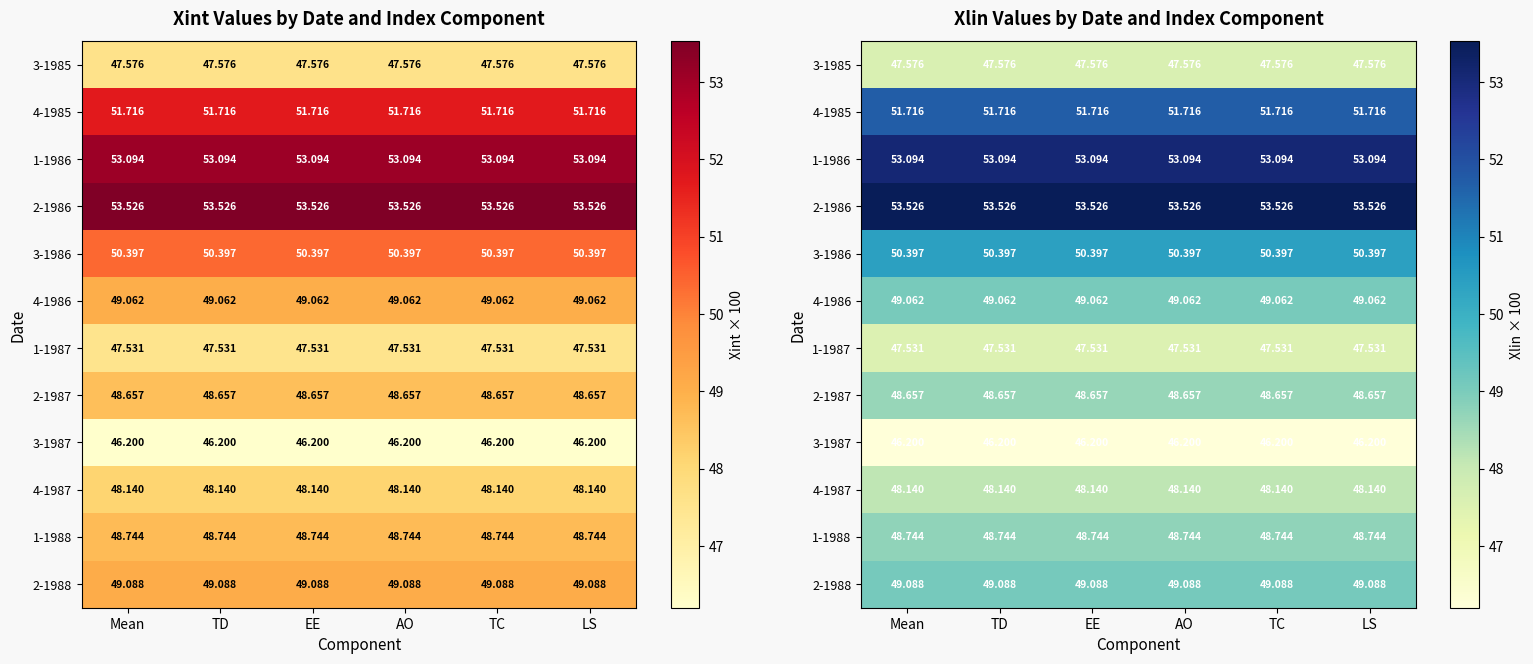

Between AO and Mean, which is larger?

AO